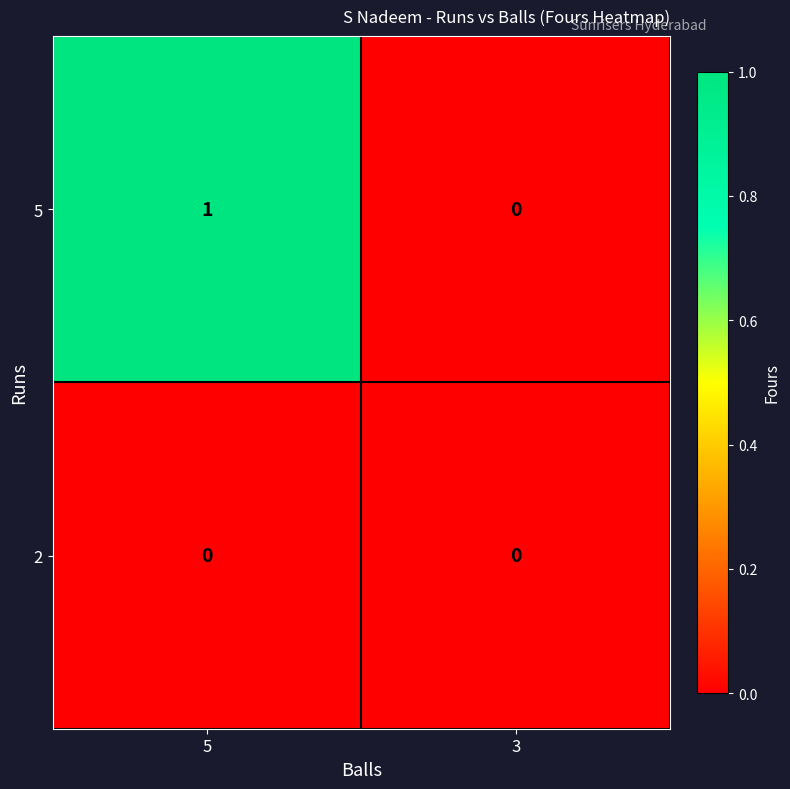

The value of 5 at 3 is 0. True or false?

True